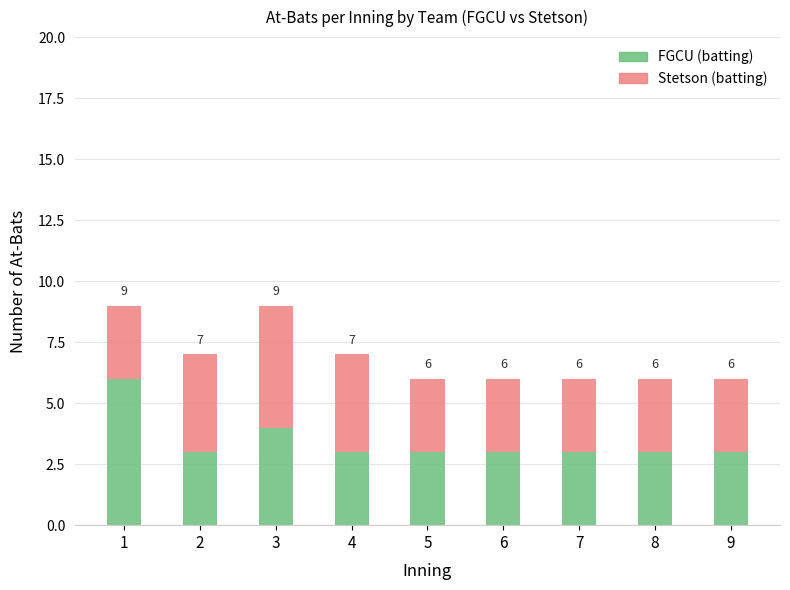

The value of FGCU (batting) at 9 is 2. True or false?

False